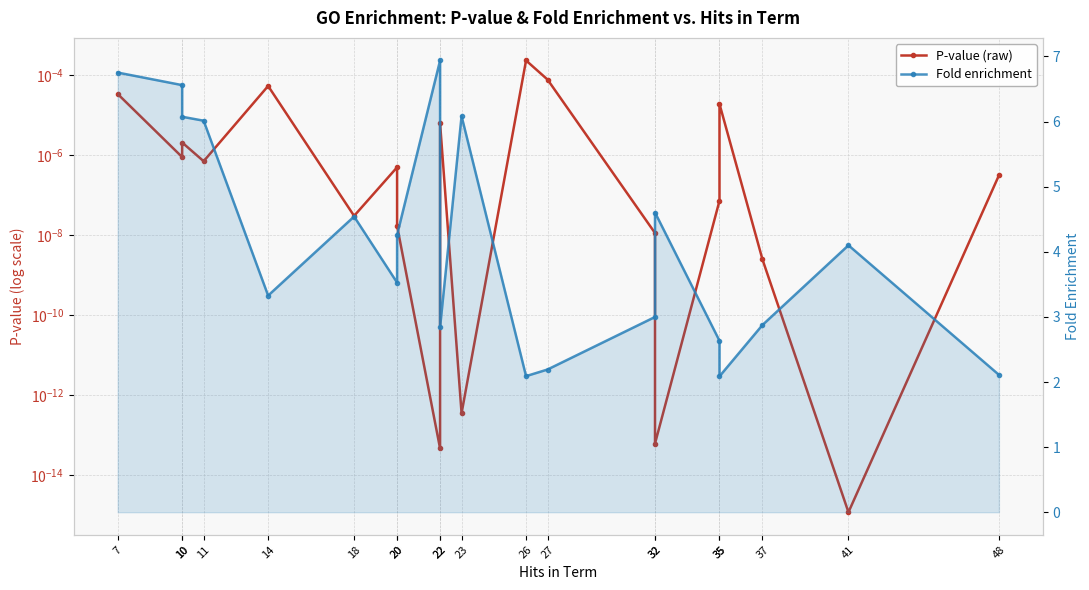

What are all the series names shown in the legend?

P-value (raw), Fold enrichment